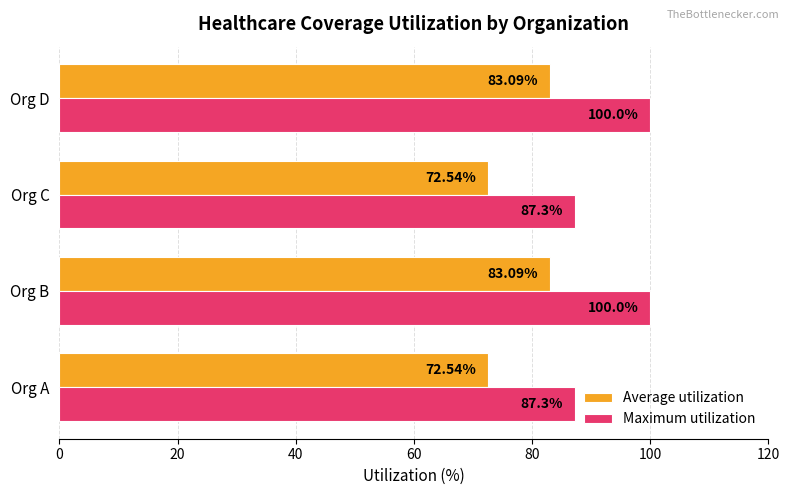

List the series in order of their peak value, highest first.

Maximum utilization, Average utilization